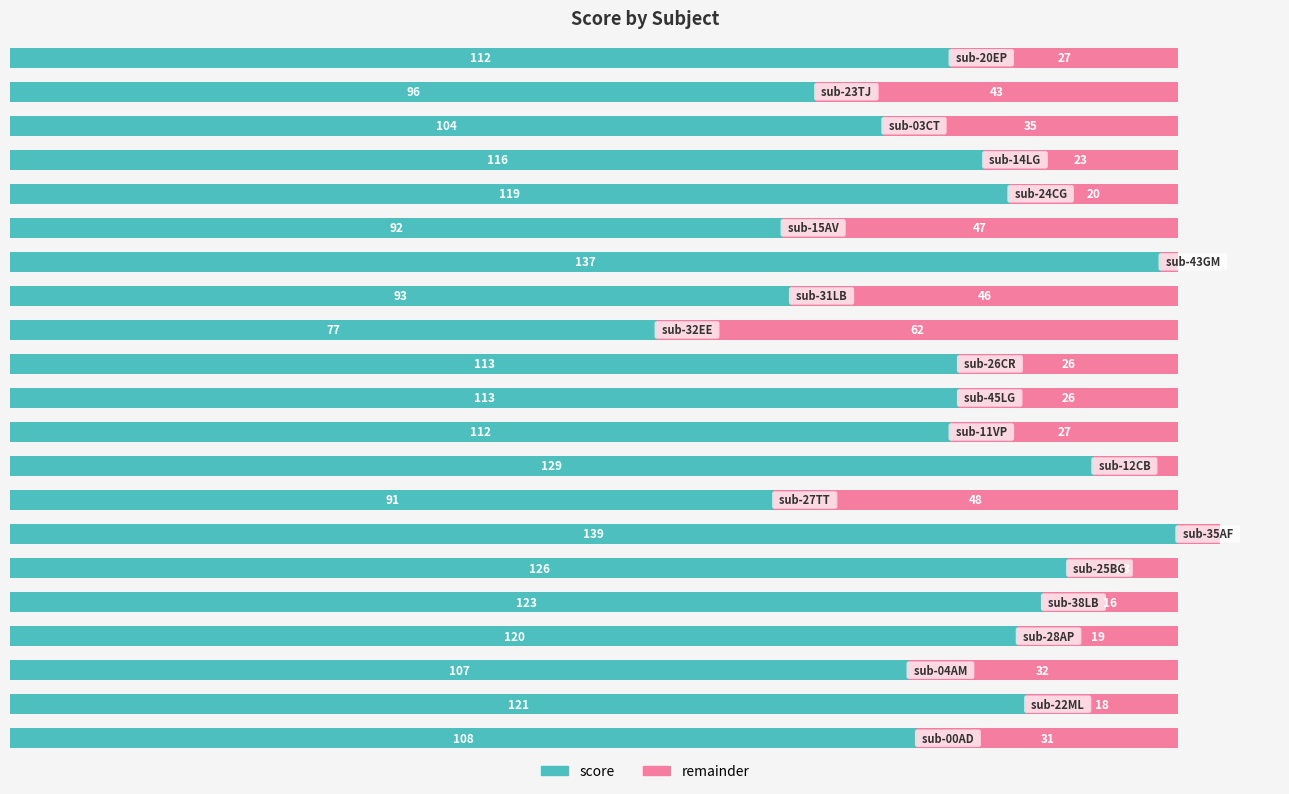

What is the value of the score bar at the 16th from the left?

92